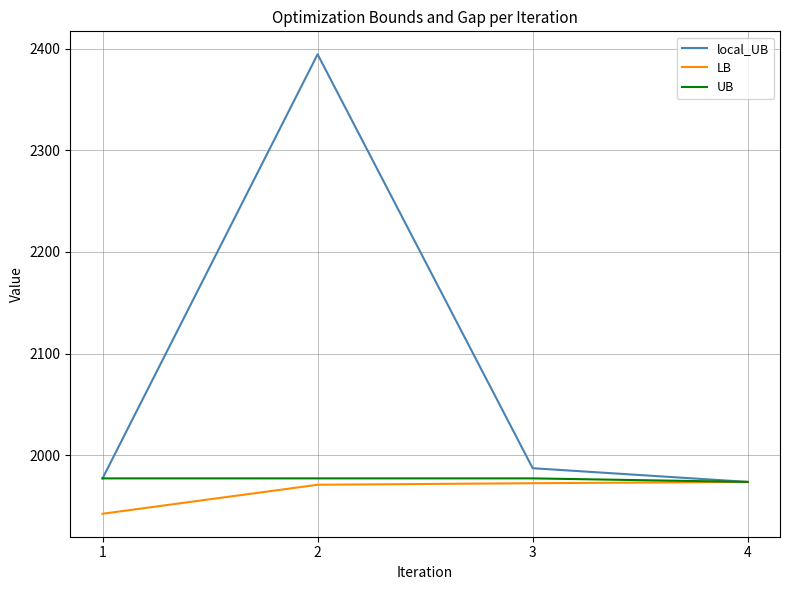

Which series changed the most between 1 and 3?

LB